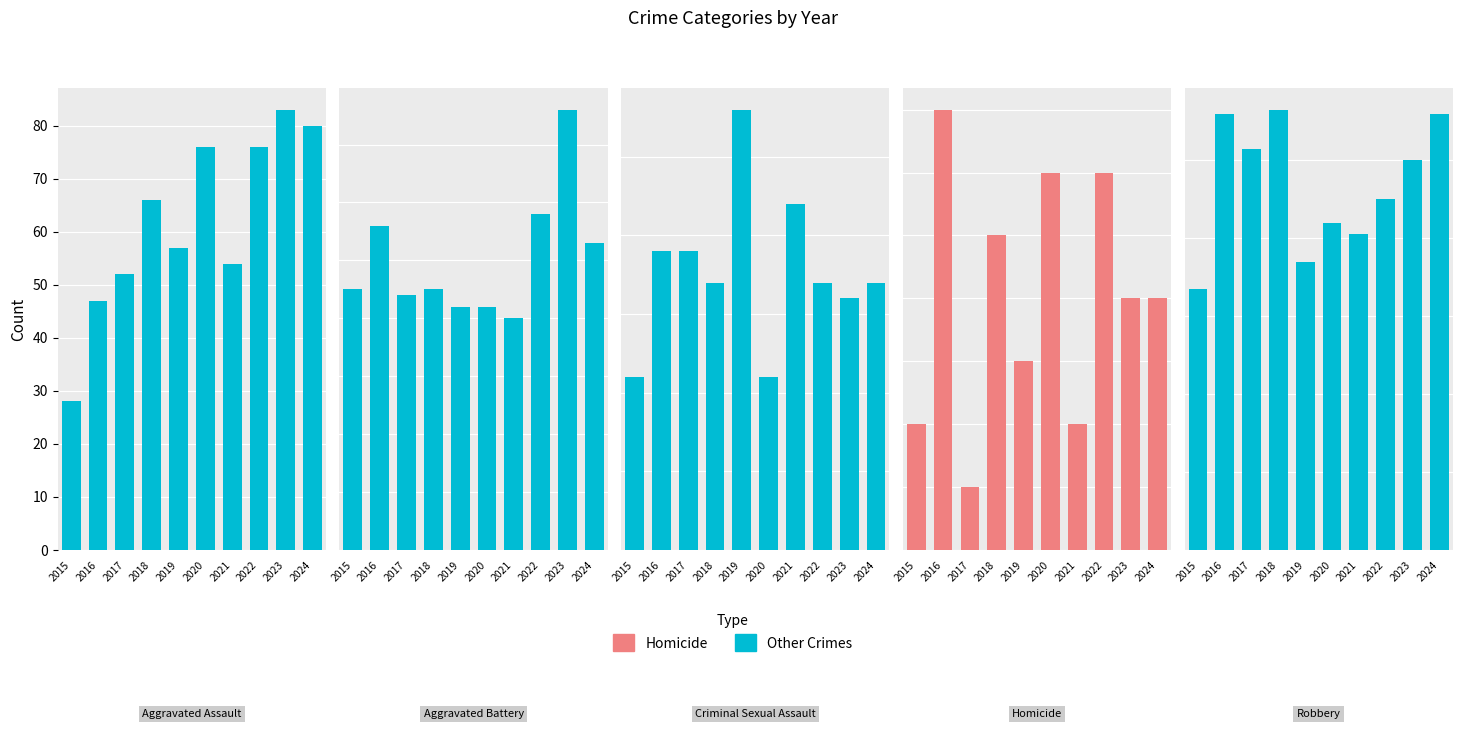

Is it true that Aggravated Battery equals 13 at 2021?

False